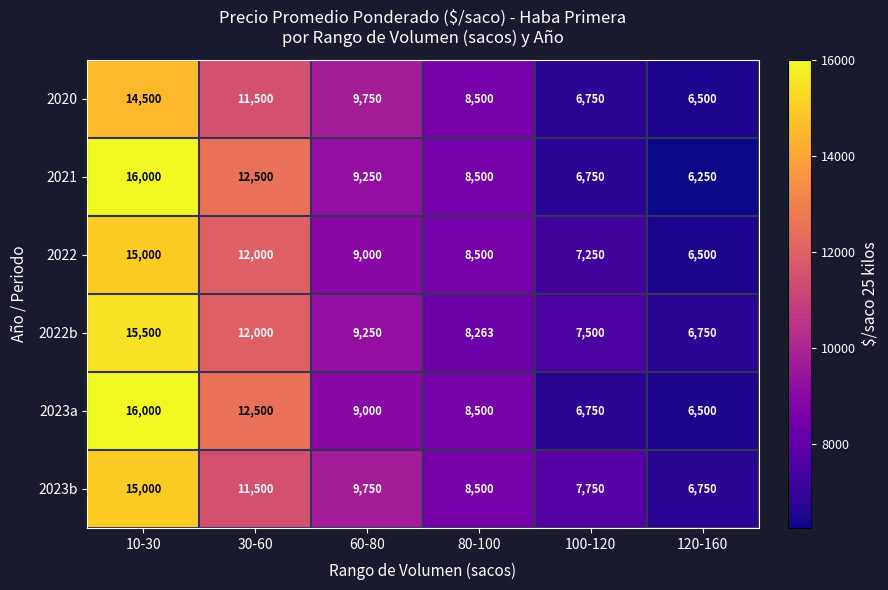

The 2021 series shows 2055 at 120-160. True or false?

False